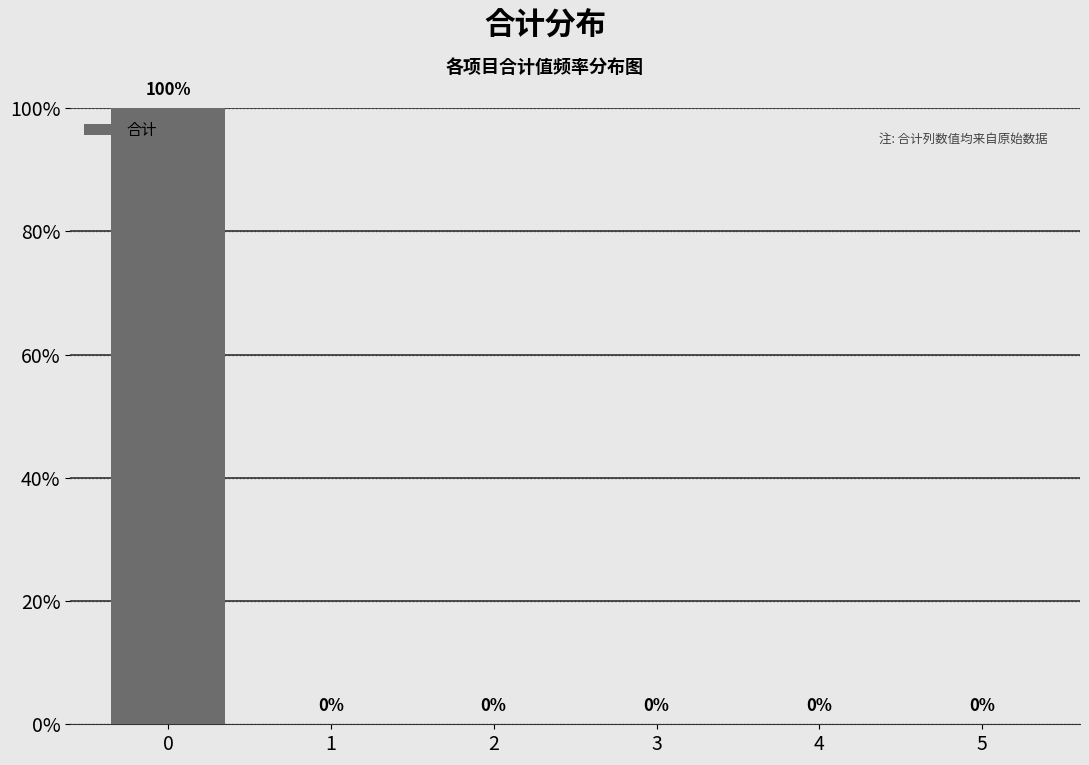

Reading left to right, what are all the values shown in this chart?

0=100	1=0	2=0	3=0	4=0	5=0